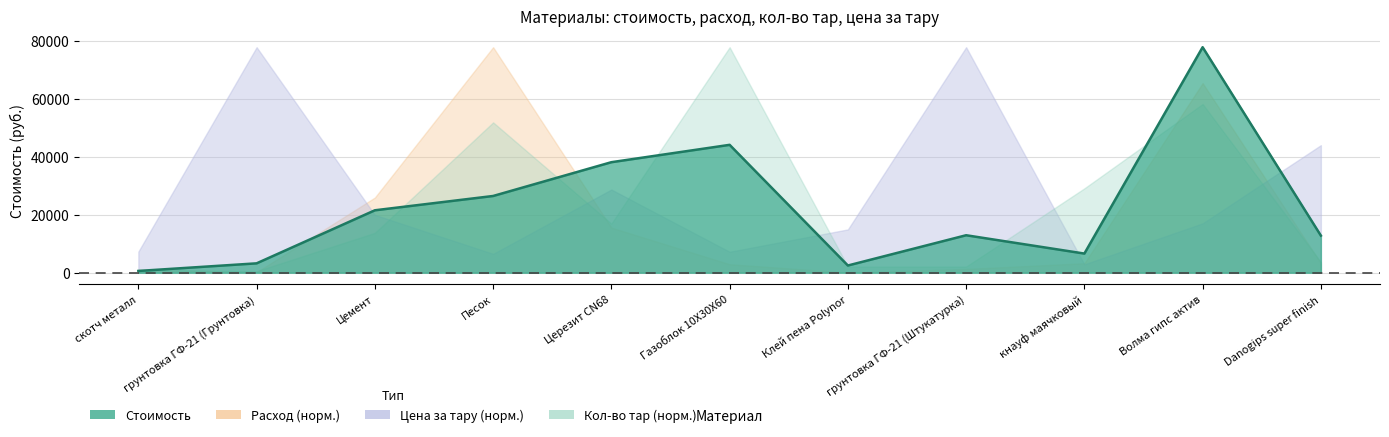

Which label corresponds to the largest value in the chart?

Волма гипс актив